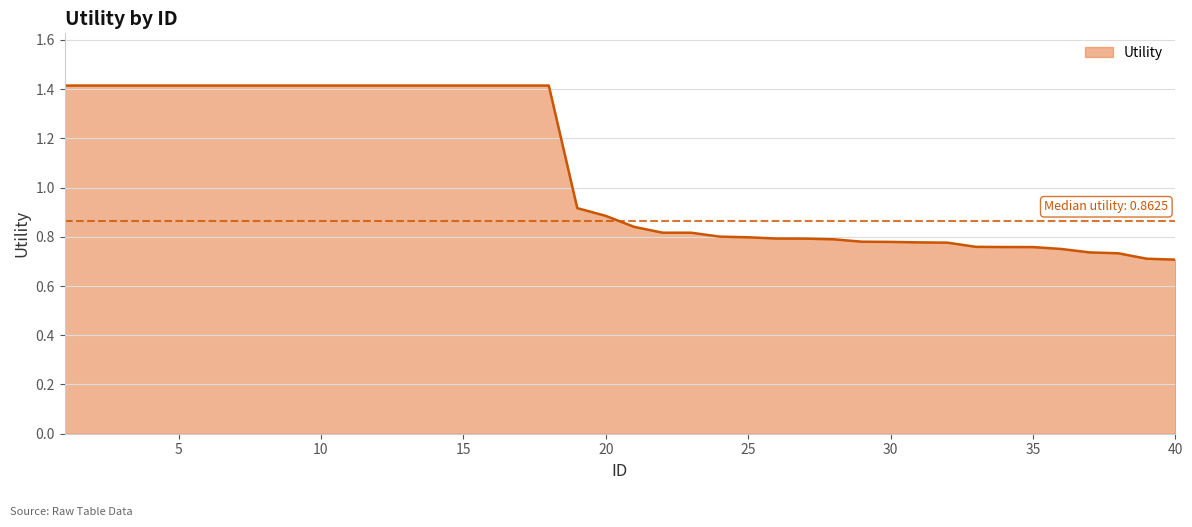

Where is the data nearest to the value 1?

19